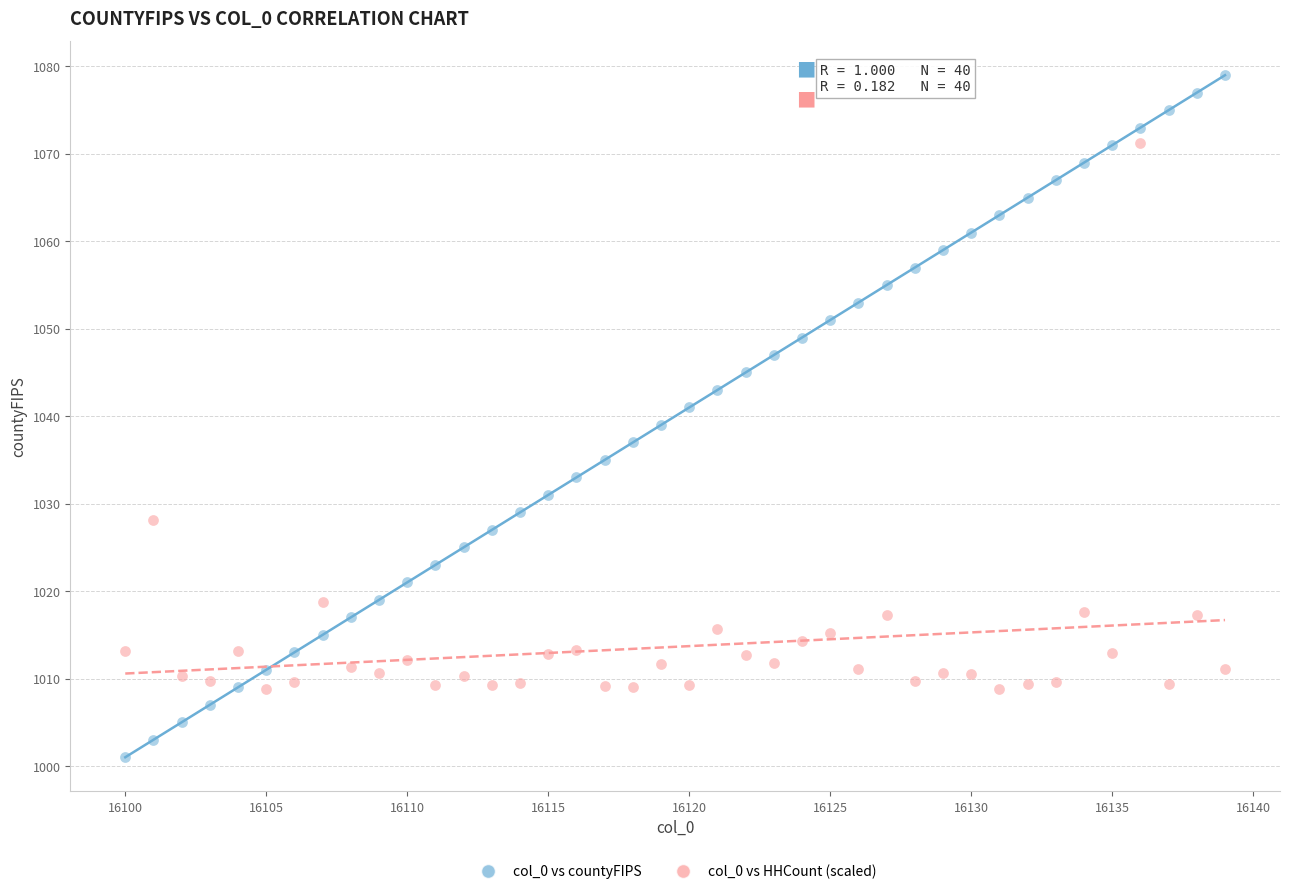

Across all data points, what is the range of Y values (max minus min)?

78.0